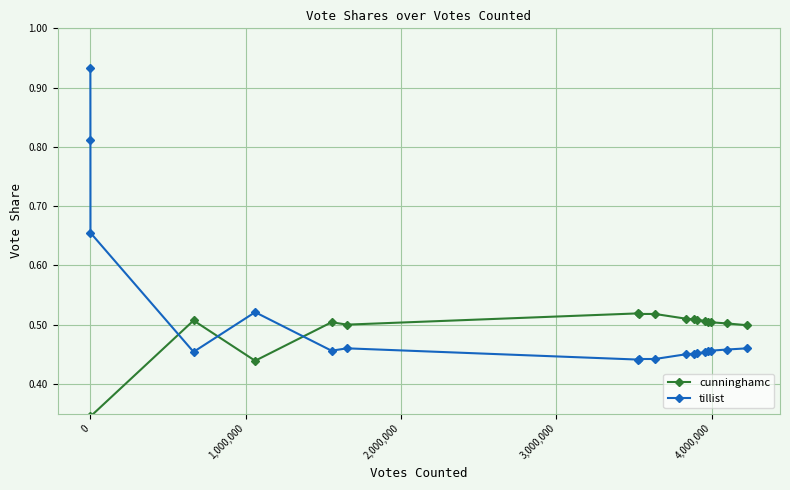

True or false: tillist has more than 0 points higher than both neighbors.

True